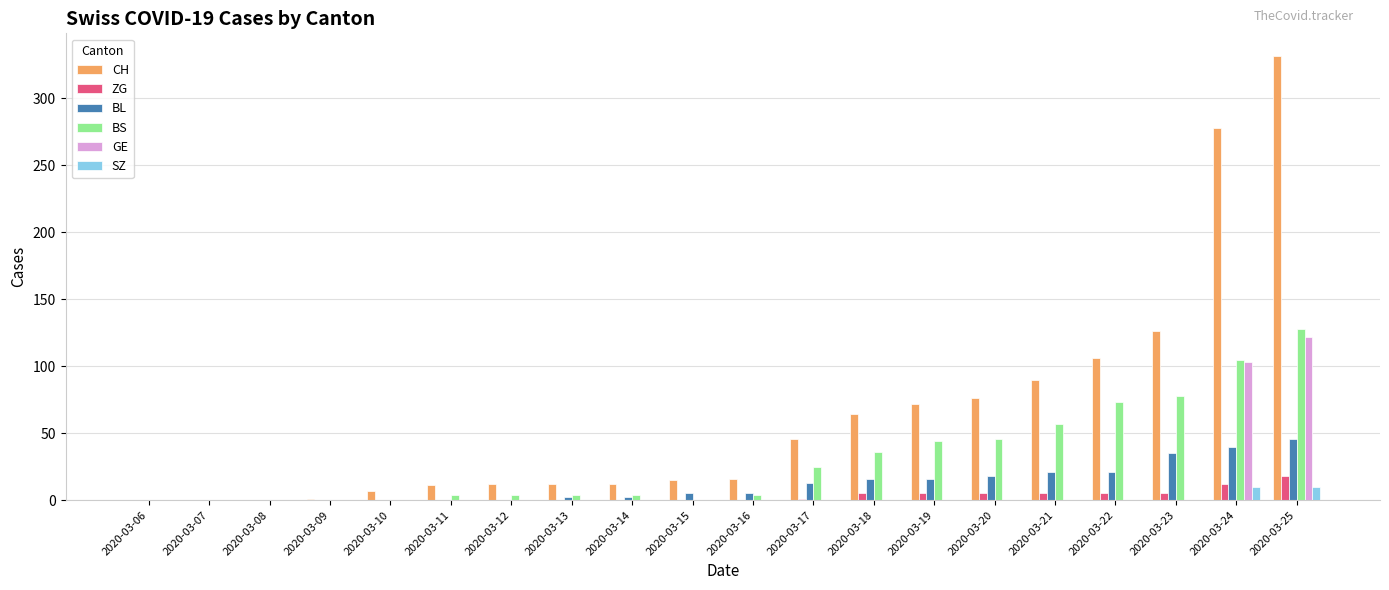

Which label corresponds to the largest value in the chart?

2020-03-25